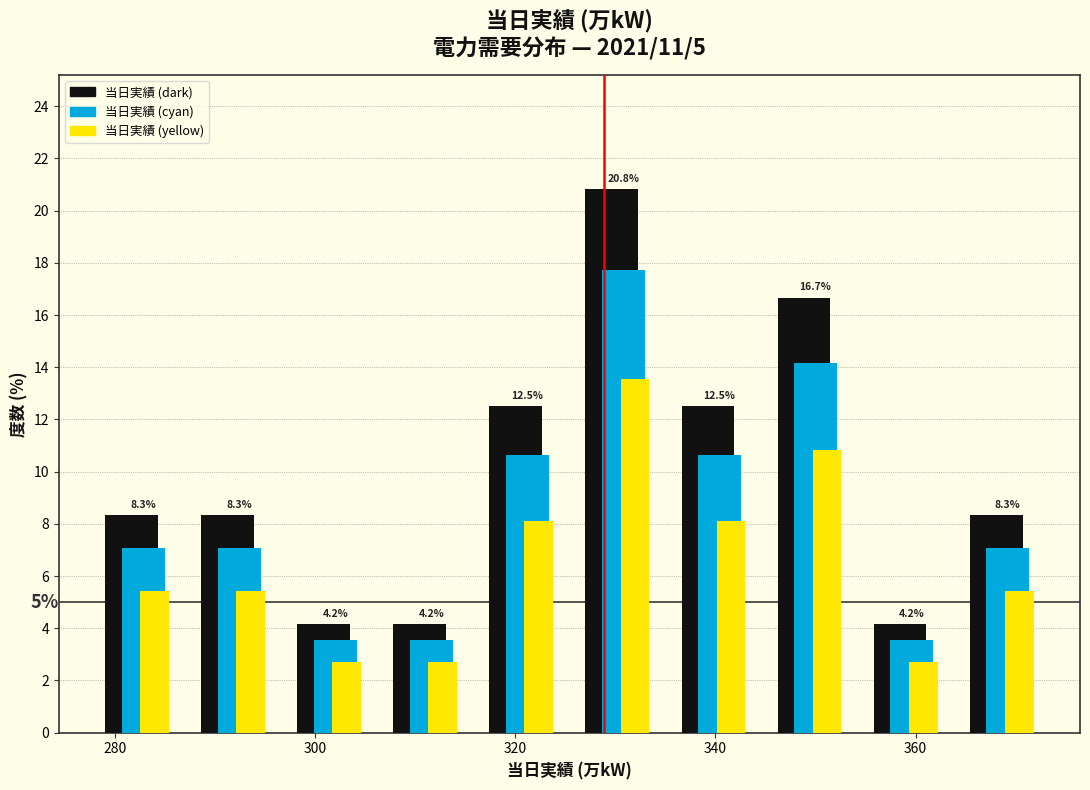

In the 当日実績 (dark) series, which range on the x-axis has the tallest bar?

326.0 to 335.6